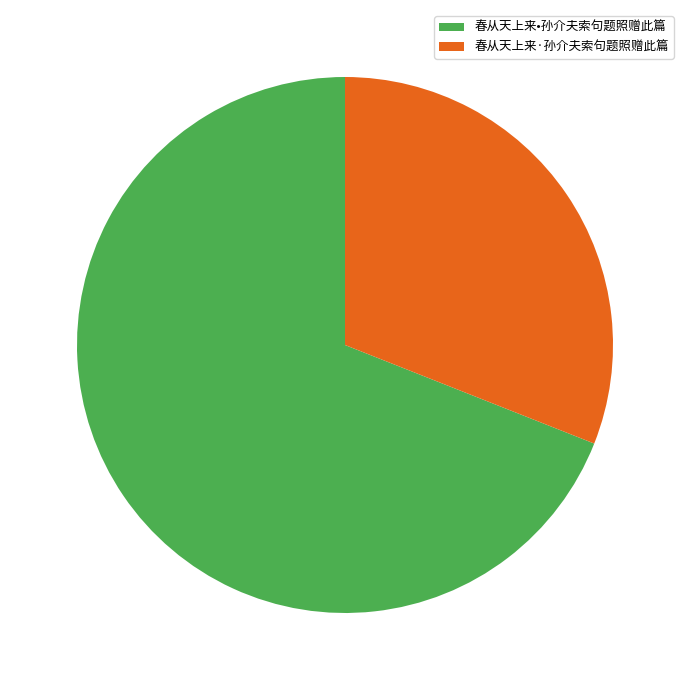

Approximately how many times larger is the value at 春从天上来·孙介夫索句题照赠此篇 compared to 春从天上来•孙介夫索句题照赠此篇?

0.4